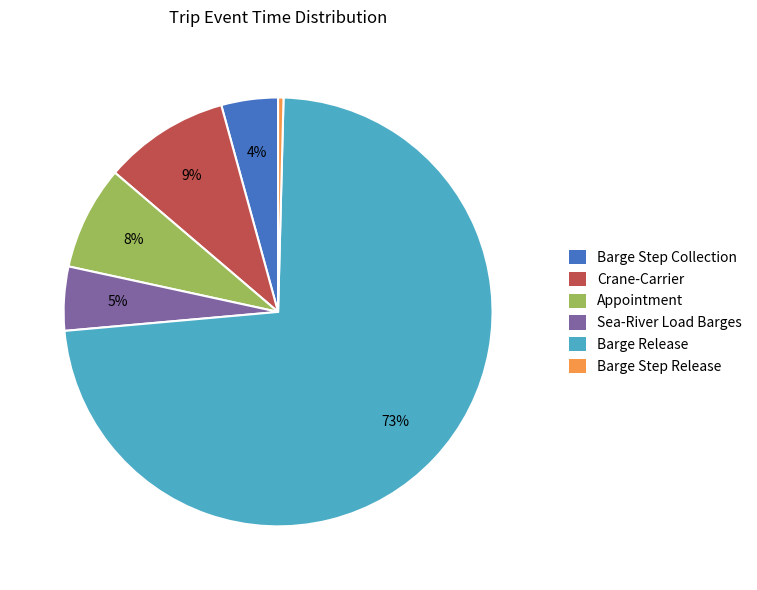

Which category accounts for the majority?

Barge Release